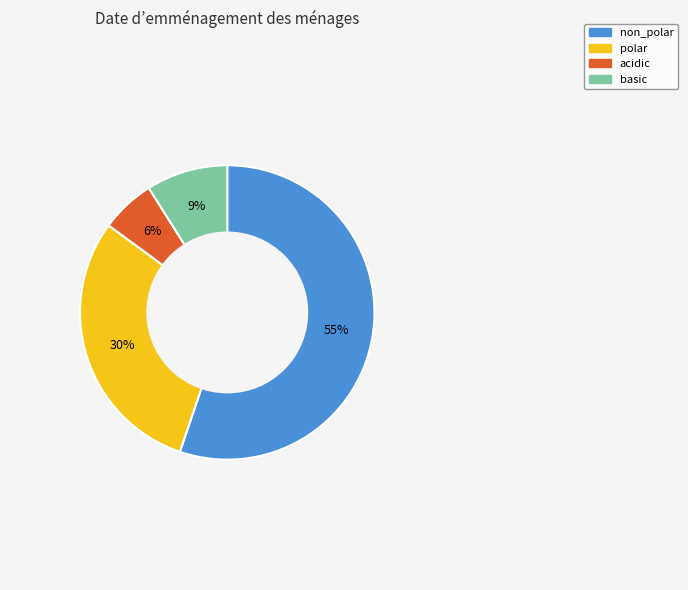

Count the number of slices in the pie.

4